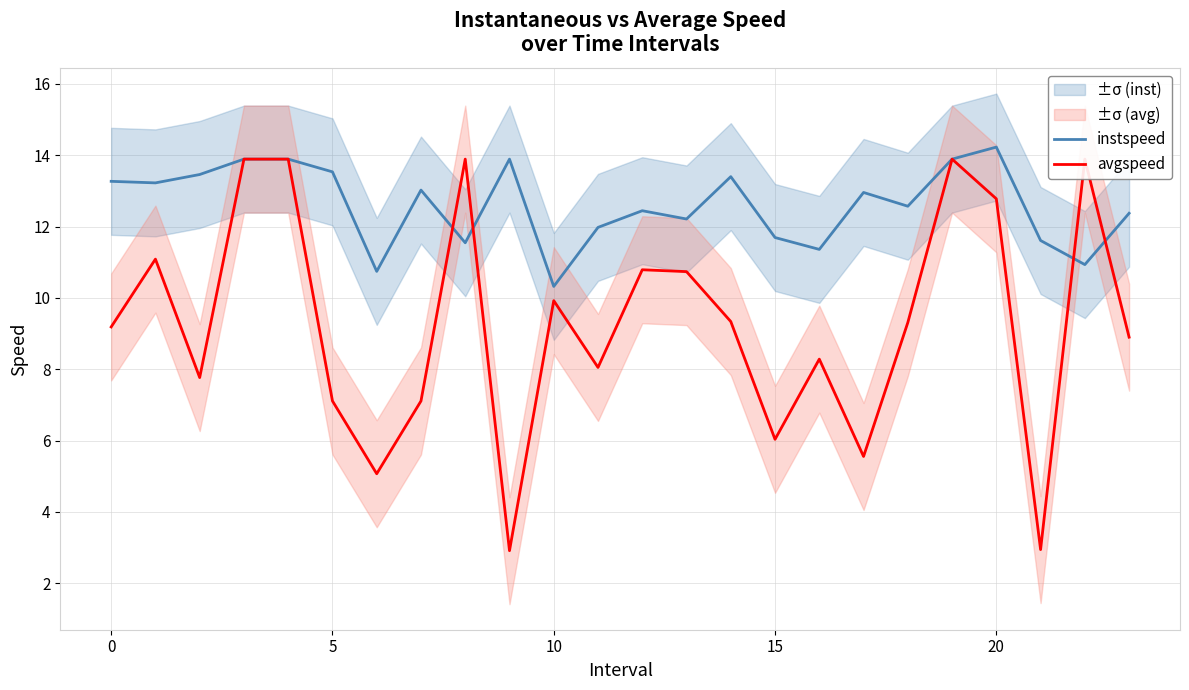

At which label is avgspeed closest to 8?

11